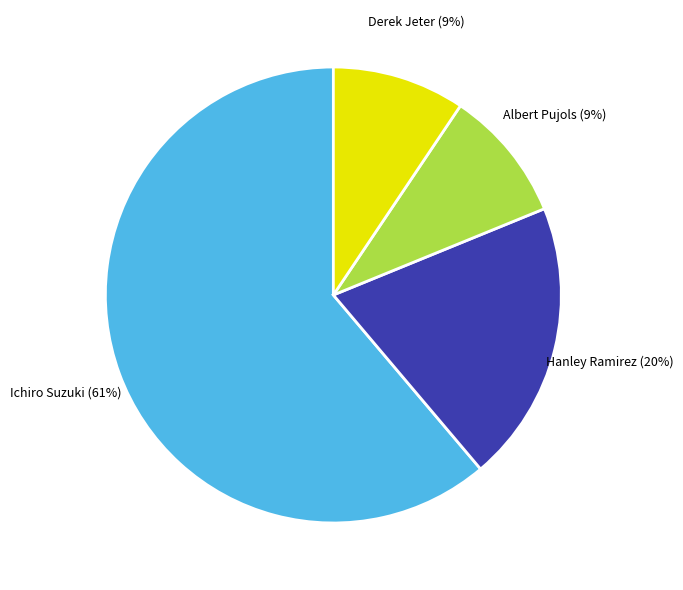

True or false: Ichiro Suzuki accounts for 56% of the total.

False